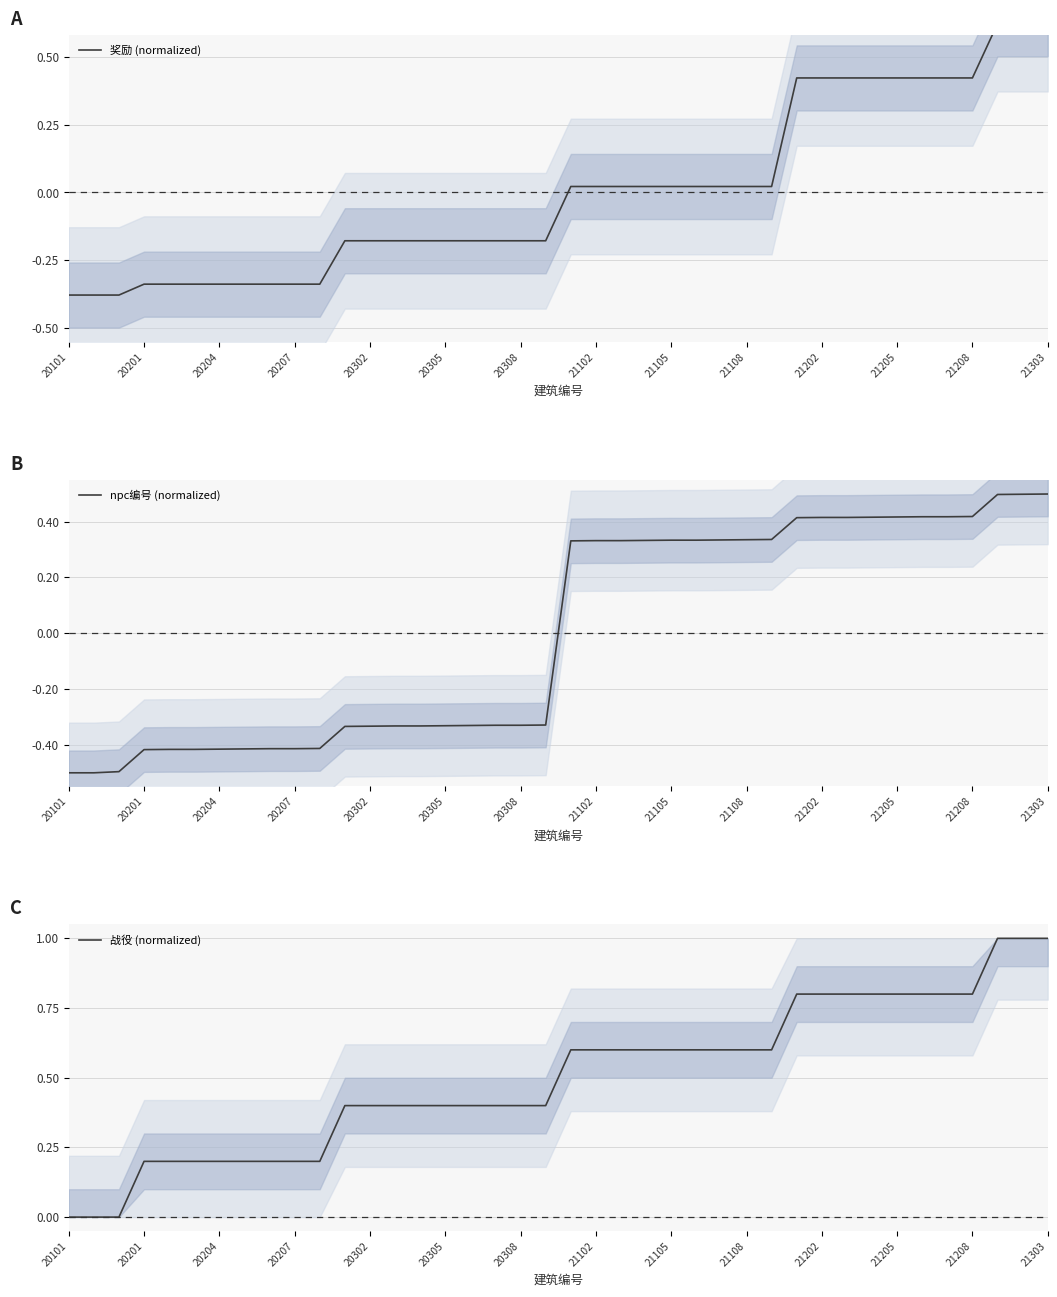

How many values in the 战役 (normalized) series exceed 0?

37